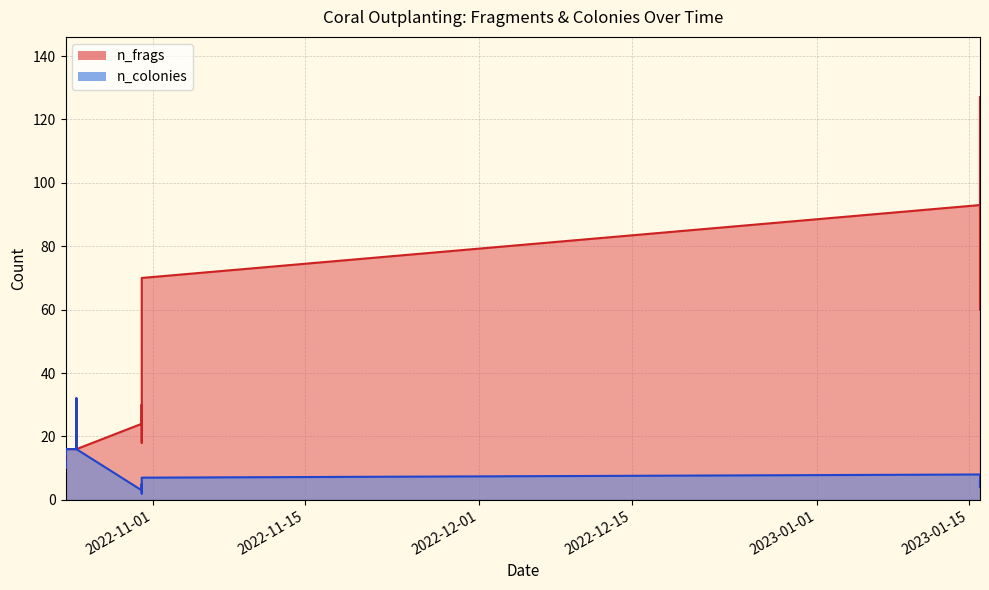

Reading right to left, list all the values displayed in this chart.

n_frags: 2022-10-24=16	2022-10-25=16	2022-10-25=32	2022-10-25=16	2022-10-24=15	2022-10-24=15	2022-10-24=16	2022-10-24=14	2022-10-24=15	2022-10-24=10	2022-10-24=12	2022-10-31=70	2023-01-16=91	2022-10-31=18	2023-01-16=127	2023-01-16=60	2022-10-31=30	2022-10-31=25	2023-01-16=93	2022-10-31=24
n_colonies: 2022-10-24=16	2022-10-25=16	2022-10-25=32	2022-10-25=16	2022-10-24=15	2022-10-24=15	2022-10-24=16	2022-10-24=14	2022-10-24=15	2022-10-24=10	2022-10-24=12	2022-10-31=7	2023-01-16=5	2022-10-31=2	2023-01-16=6	2023-01-16=4	2022-10-31=5	2022-10-31=5	2023-01-16=8	2022-10-31=3